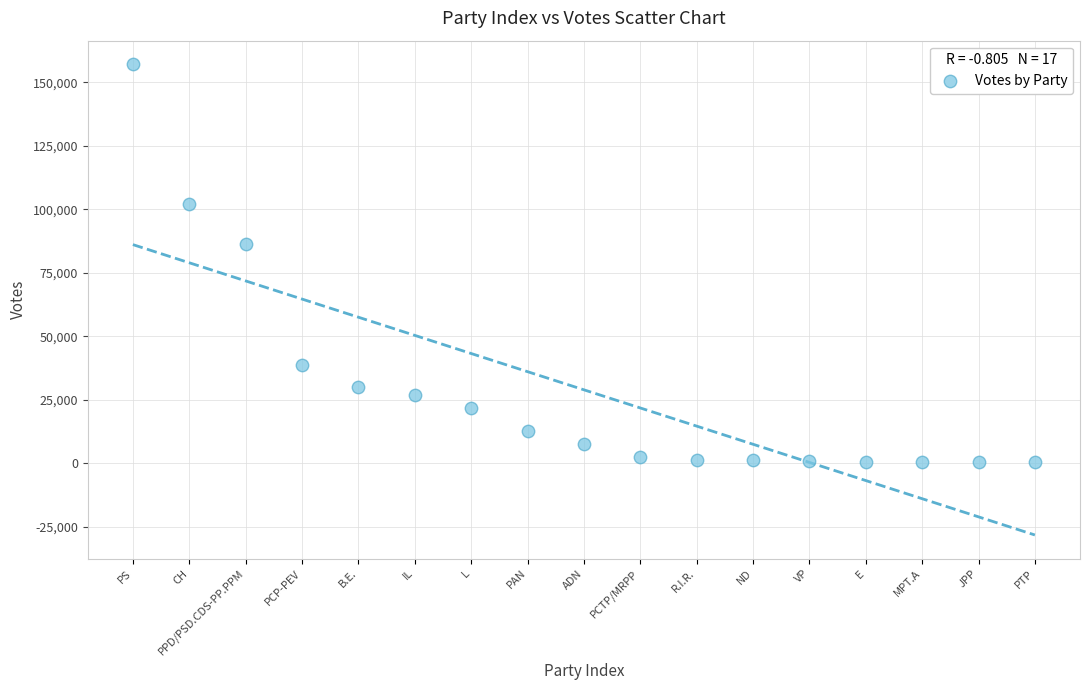

What is the range of Y values (max minus min)?

156773